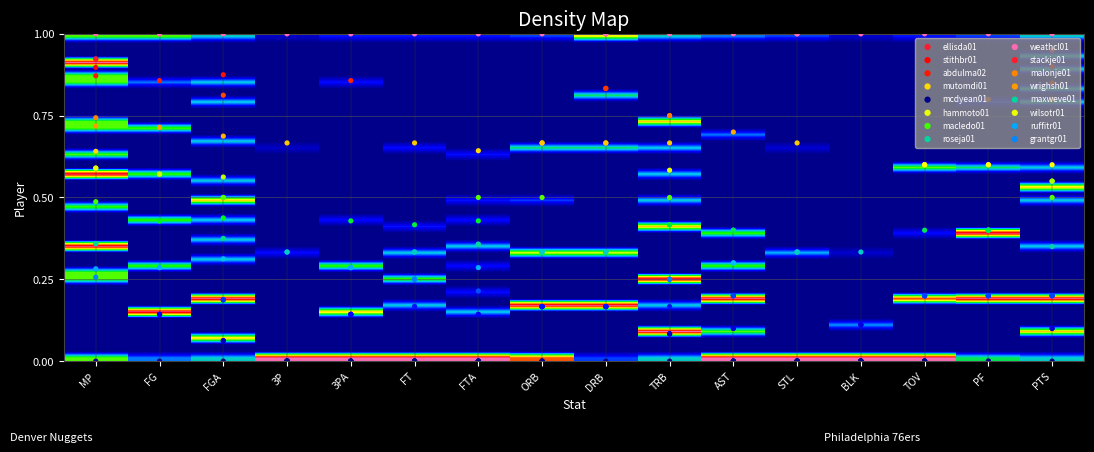

The weathcl01 series shows 1.0 at TRB. True or false?

False